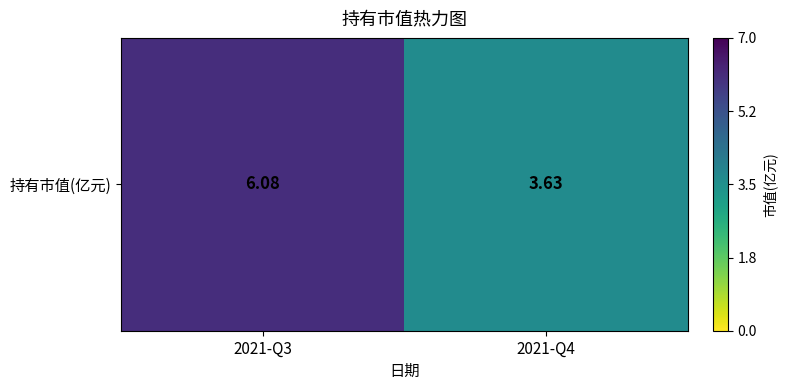

Where does the data first go above 6?

2021-Q3